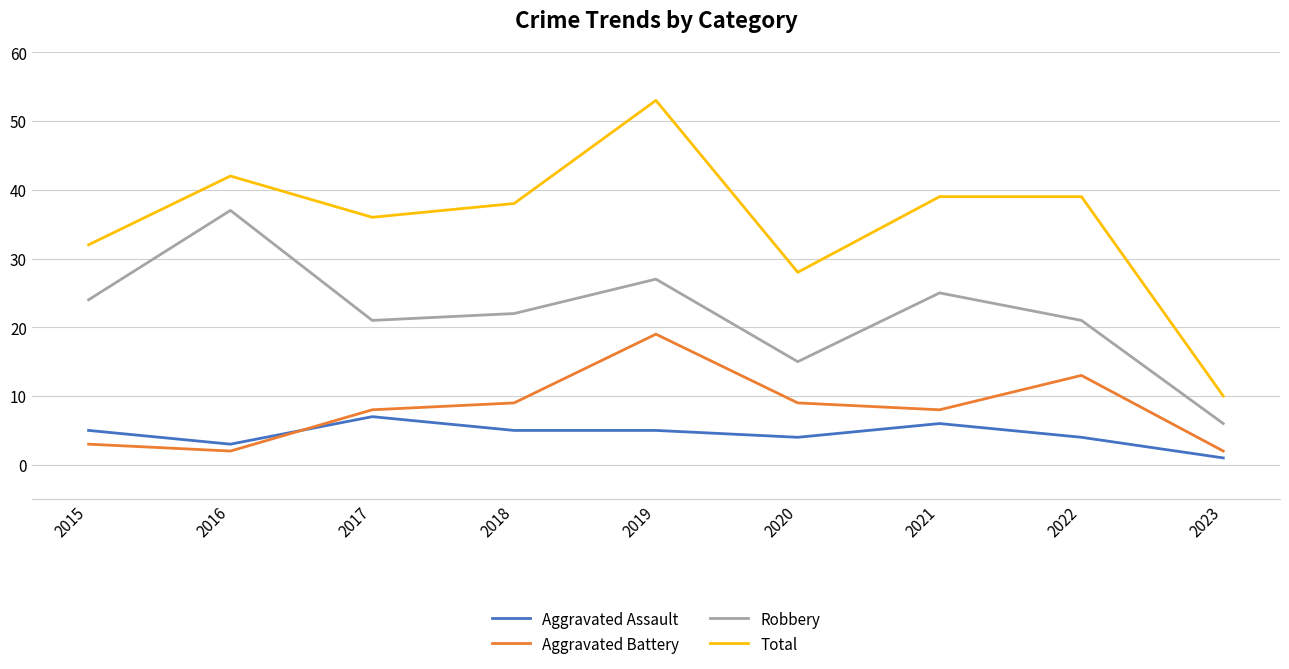

The value of Aggravated Battery at 2020 is 15. True or false?

False